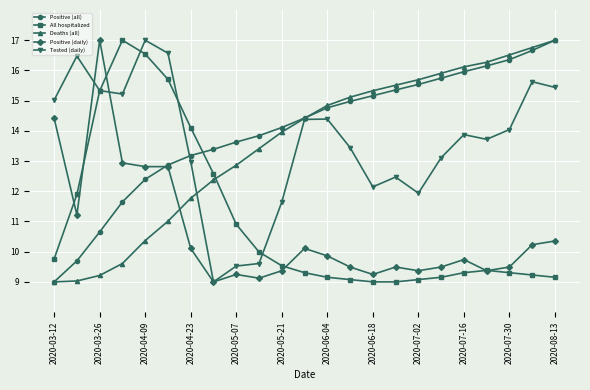

After their last crossing, which series has the higher values: All hospitalized or Tested (daily)?

Tested (daily)